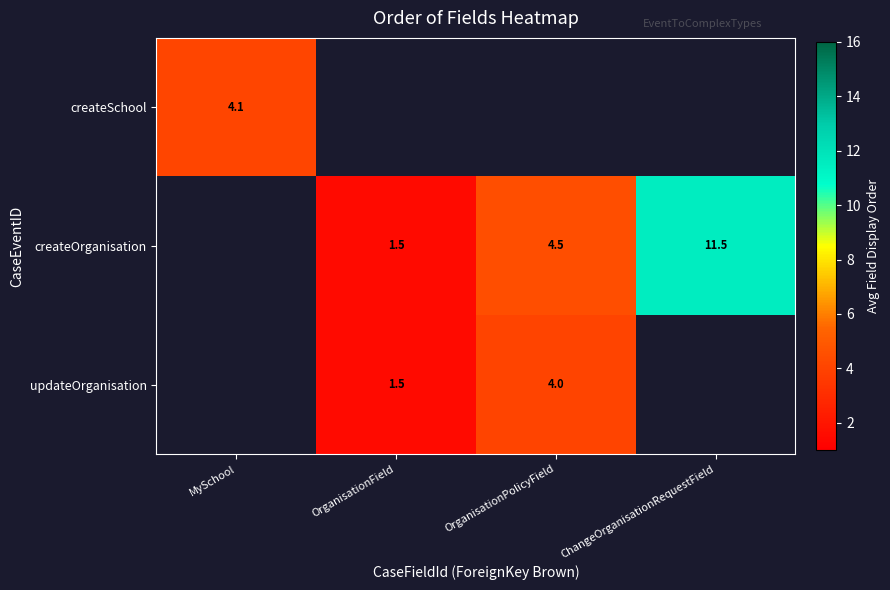

Which label corresponds to the largest value in the chart?

ChangeOrganisationRequestField